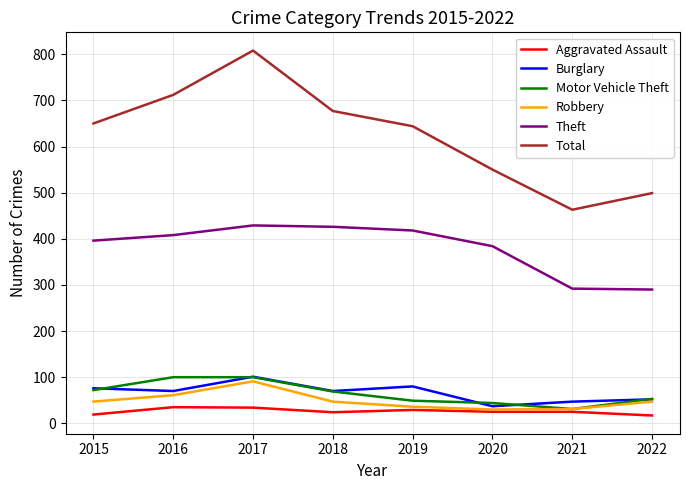

What is the minimum value for Robbery?

30